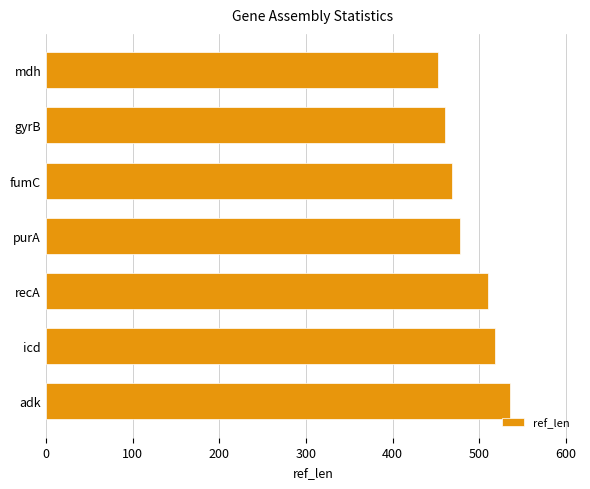

True or false: the data shows 129 at purA.

False